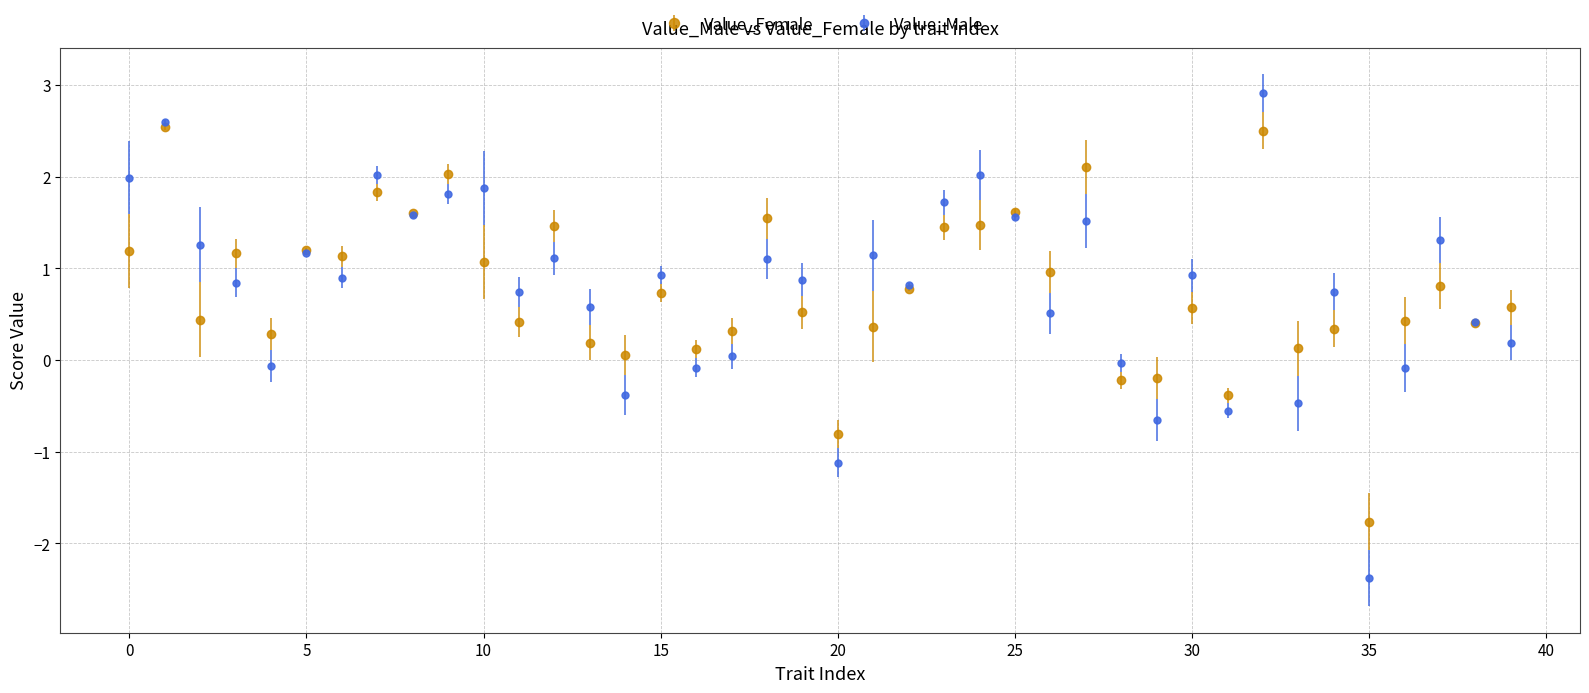

True or false: Value_Female has more than 2 points higher than both neighbors.

True